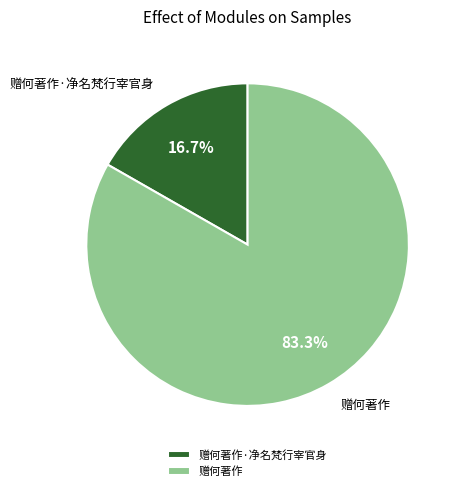

What portion of the pie excludes 赠何著作·净名梵行宰官身?

83.3%